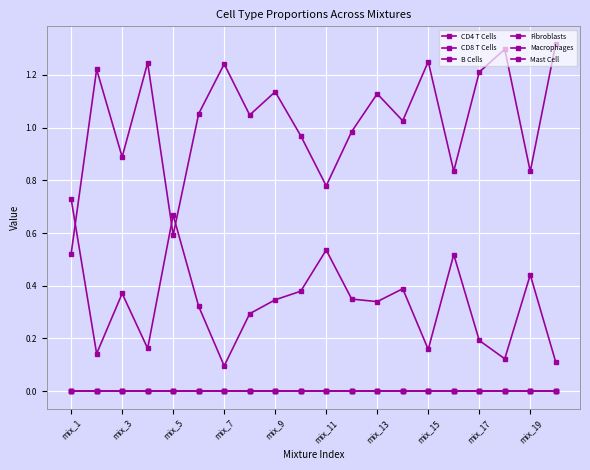

List the series in order of their peak value, lowest first.

B Cells, Fibroblasts, Macrophages, Mast Cell, CD8 T Cells, CD4 T Cells